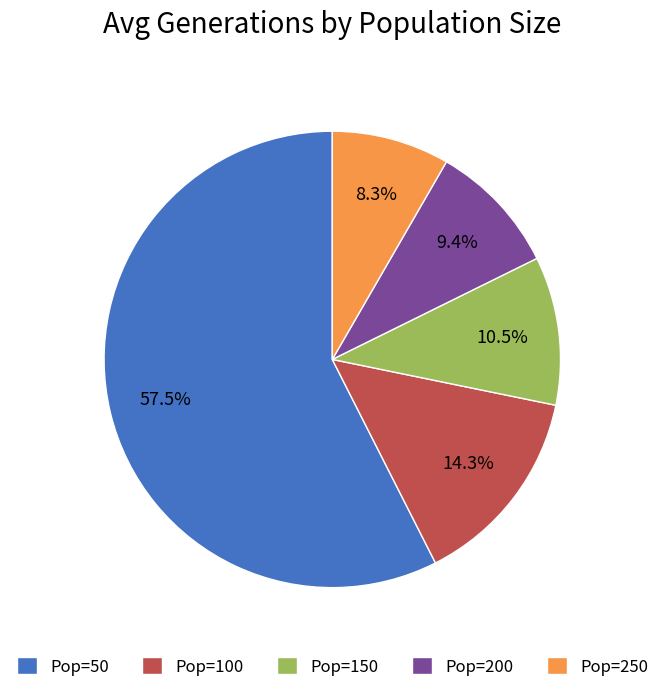

How many segments does this pie chart have?

5